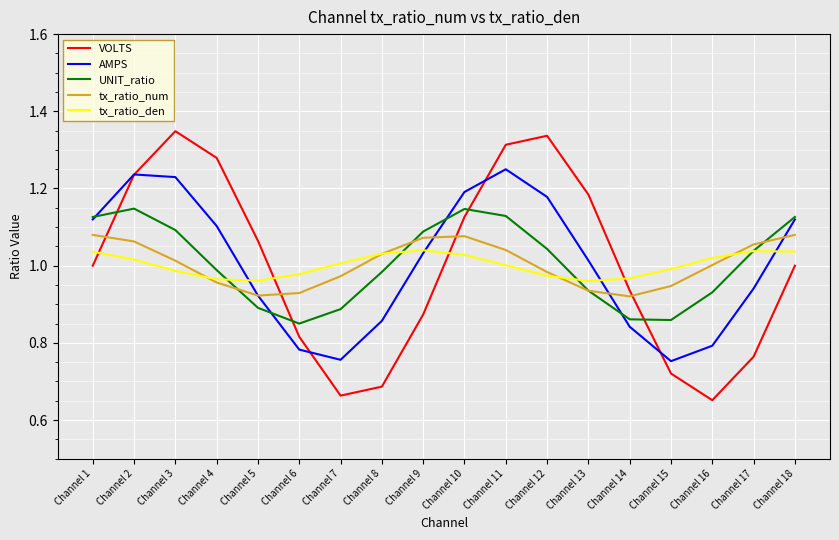

The value of UNIT_ratio at Channel 3 is 1.8. True or false?

False